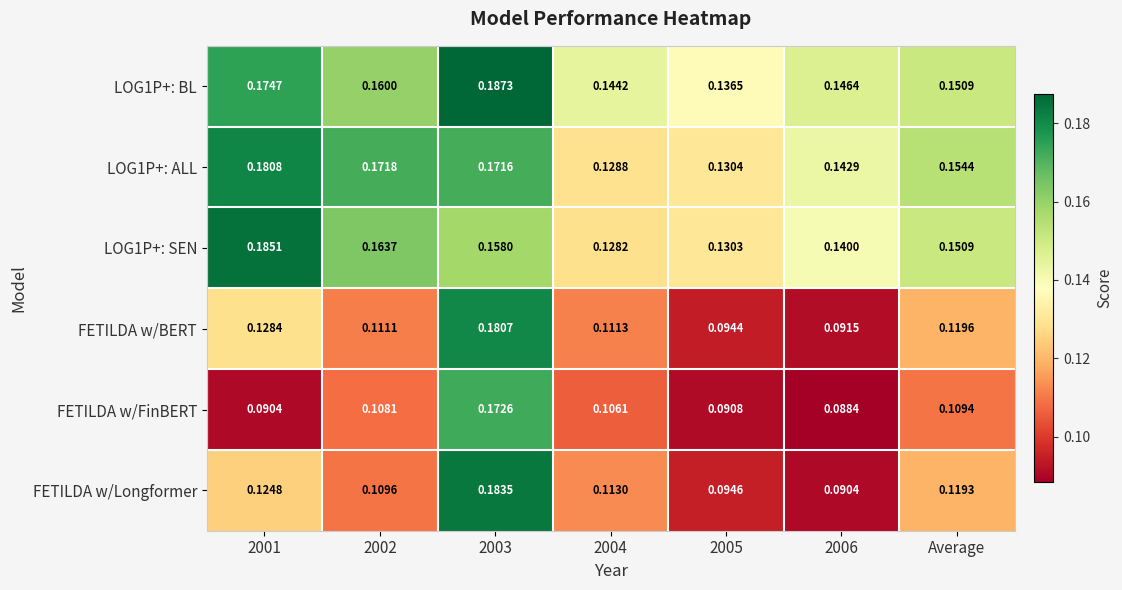

Which series changed the most between 2006 and Average?

FETILDA w/Longformer